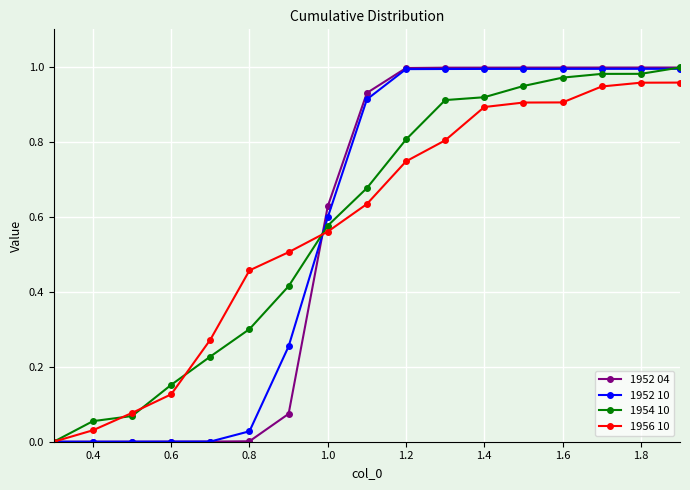

True or false: 1956 10 has more than 2 interior local peaks.

False